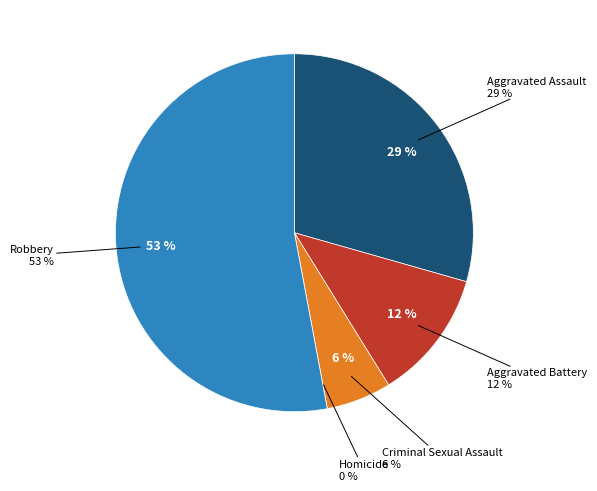

Does any single category account for the majority?

Yes